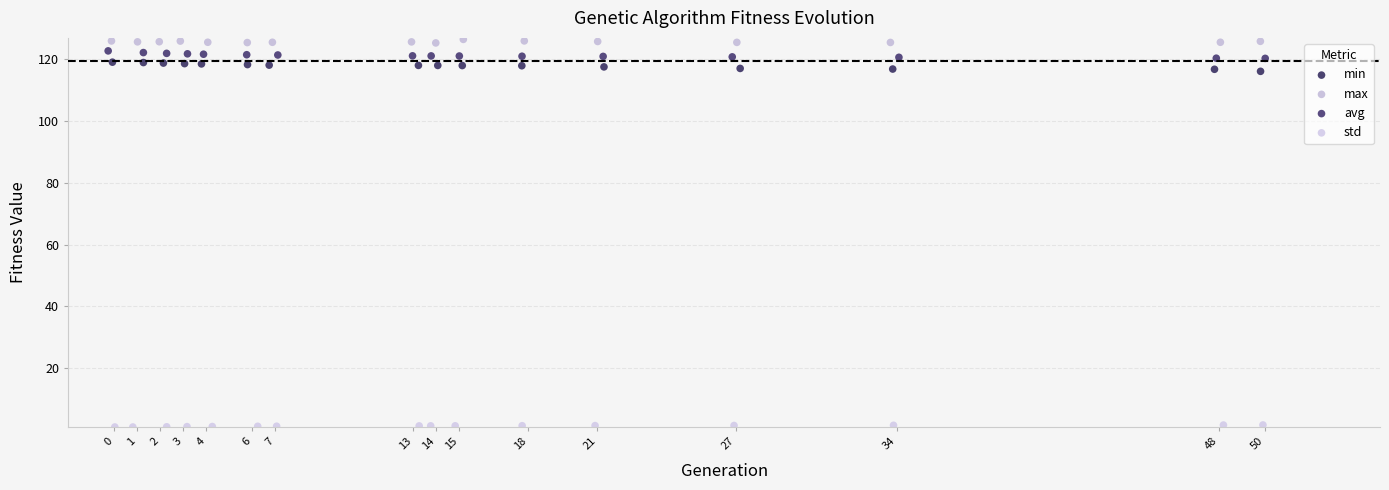

Which series contains the highest Y value?

max